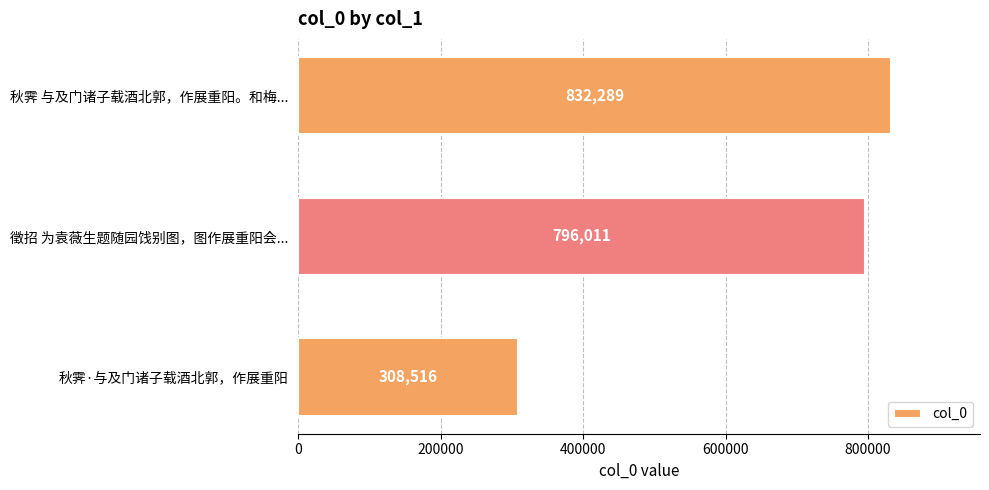

Rank the categories by value from highest to lowest.

秋霁 与及门诸子载酒北郭，作展重阳。和梅..., 徵招 为袁薇生题随园饯别图，图作展重阳会..., 秋霁·与及门诸子载酒北郭，作展重阳